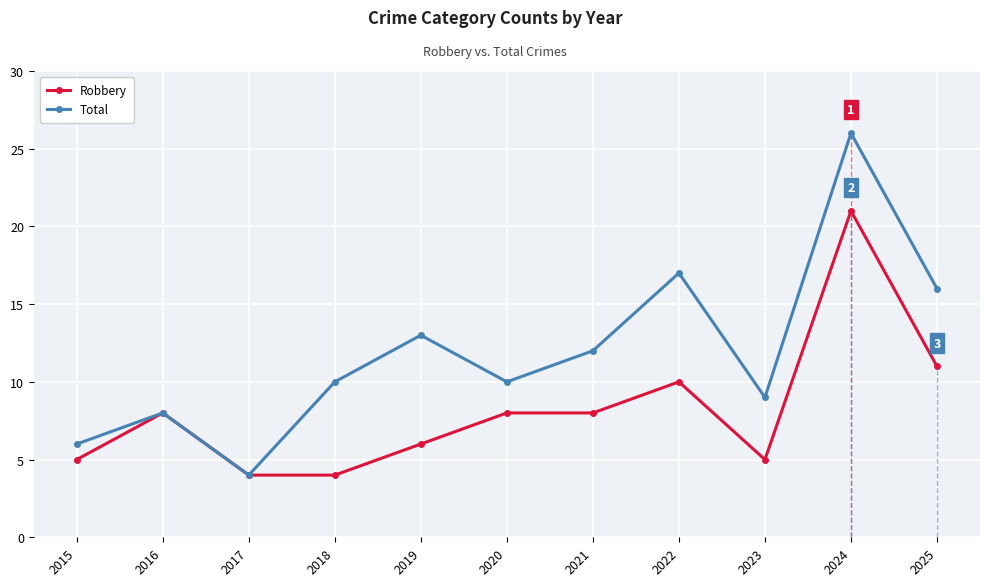

What is the value of the Robbery point at the 10th from the left?

21